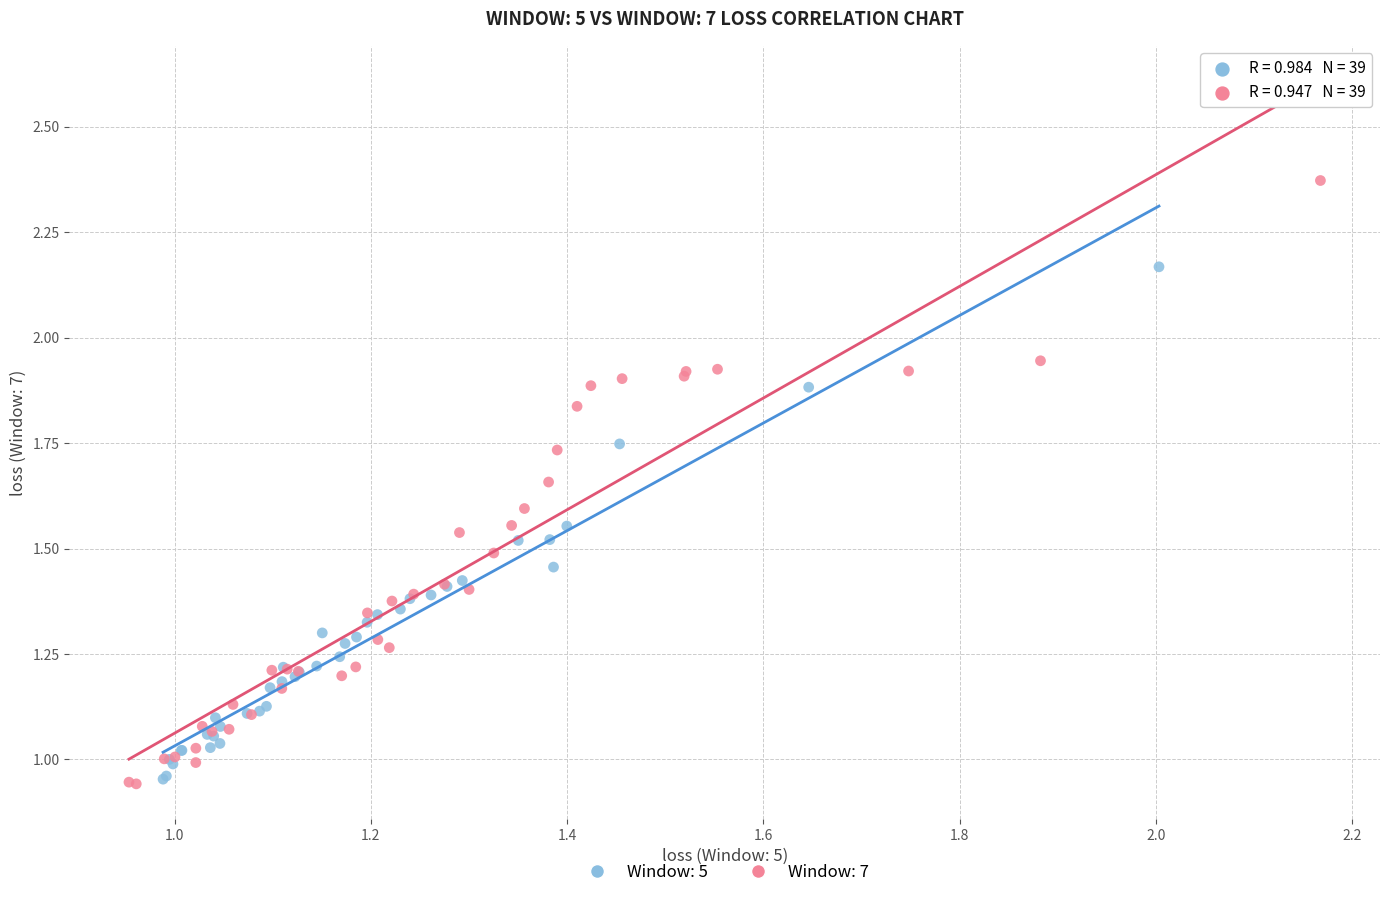

Which series reaches the maximum Y coordinate?

Window: 7